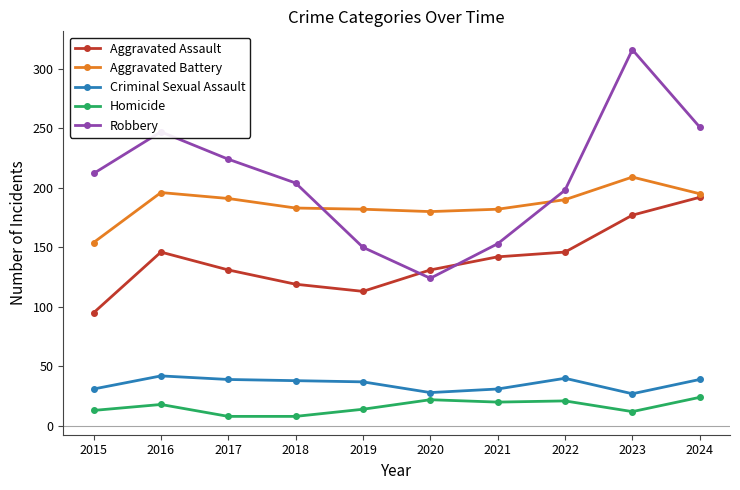

Which label corresponds to the largest value in the chart?

2023